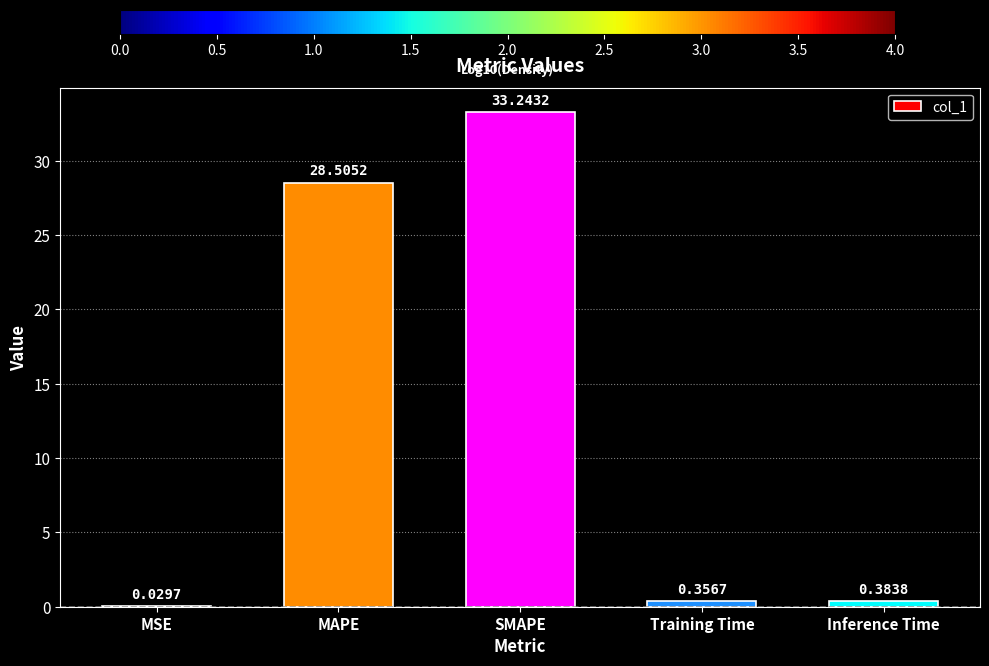

What is the sum of the values at Training Time and MAPE?

28.9